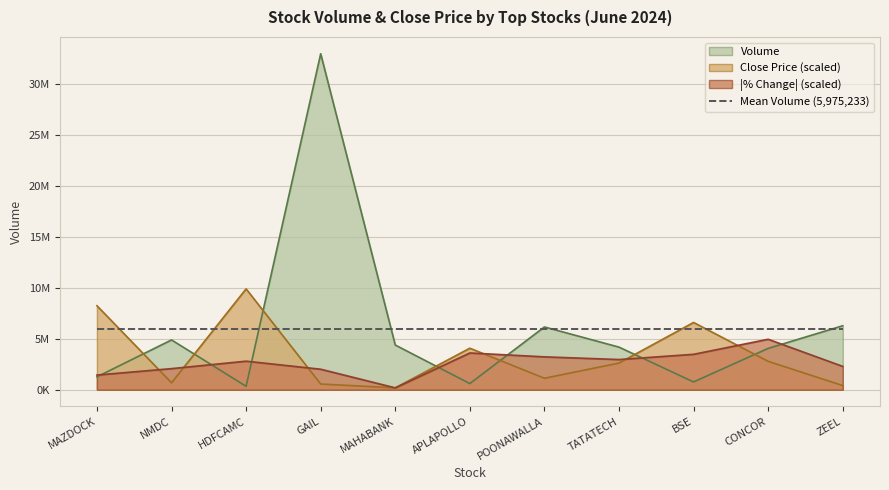

List the labels in order of close value, largest first.

HDFCAMC, MAZDOCK, BSE, APLAPOLLO, CONCOR, TATATECH, POONAWALLA, NMDC, GAIL, ZEEL, MAHABANK